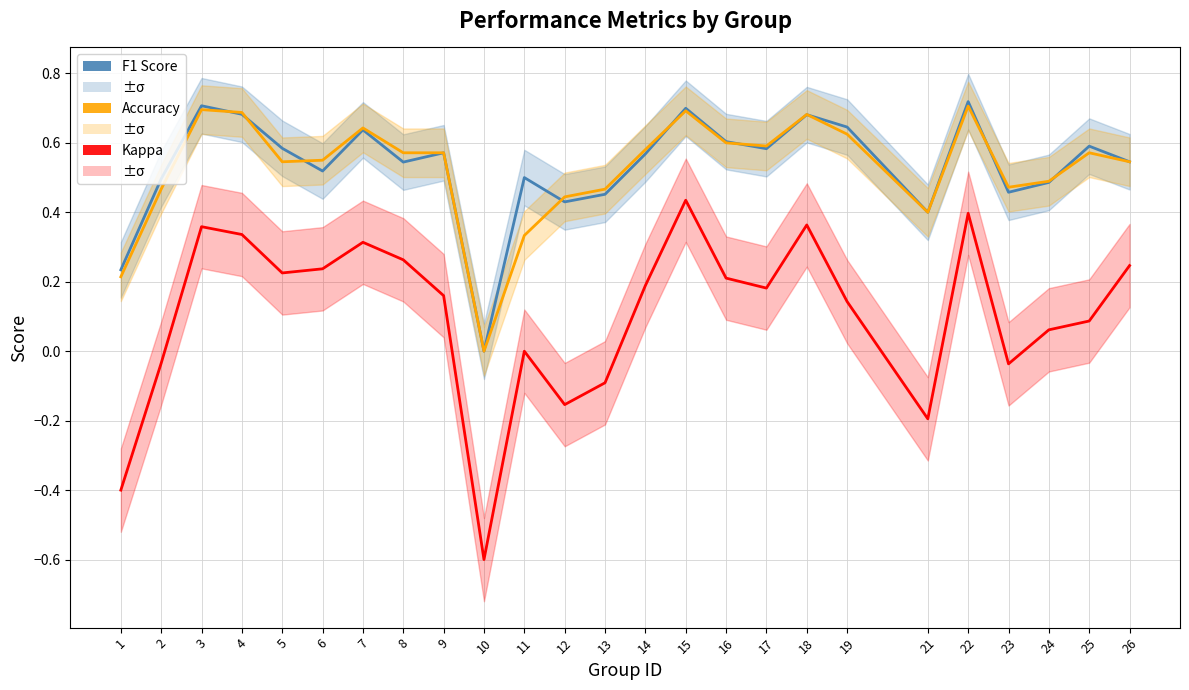

True or false: F1 Score and Kappa intersect in this chart.

False